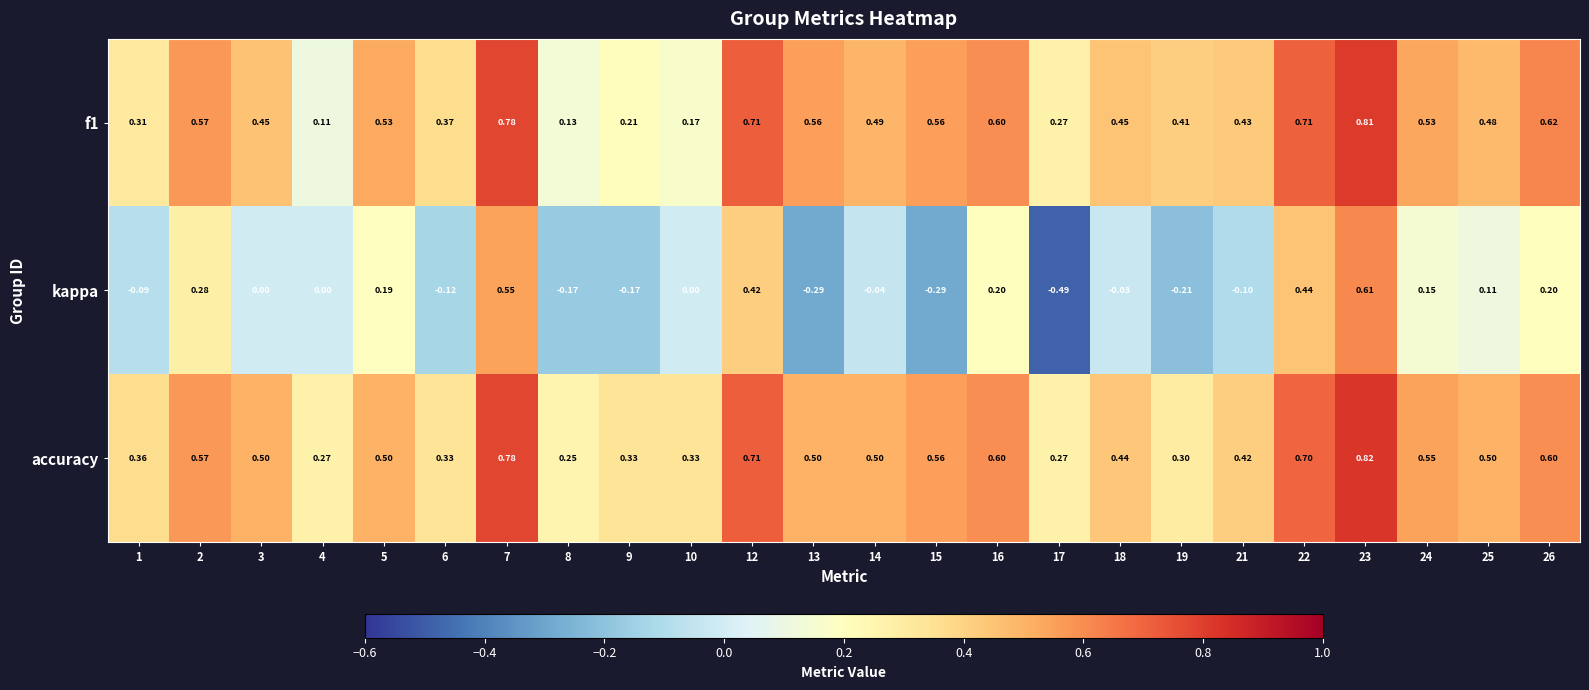

Which series has the largest range (max minus min)?

kappa